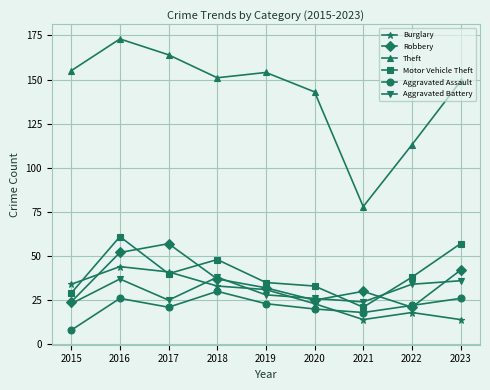

True or false: Theft has a value of 290 at 2016.

False